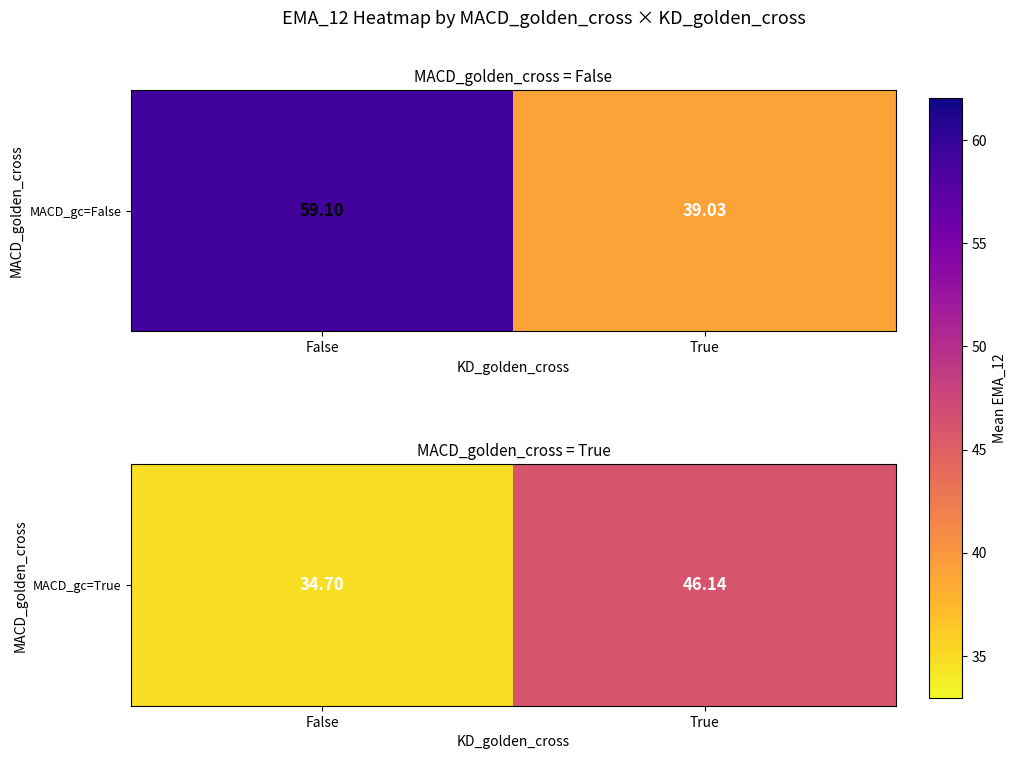

What is the change in value from False to True?

+11.4